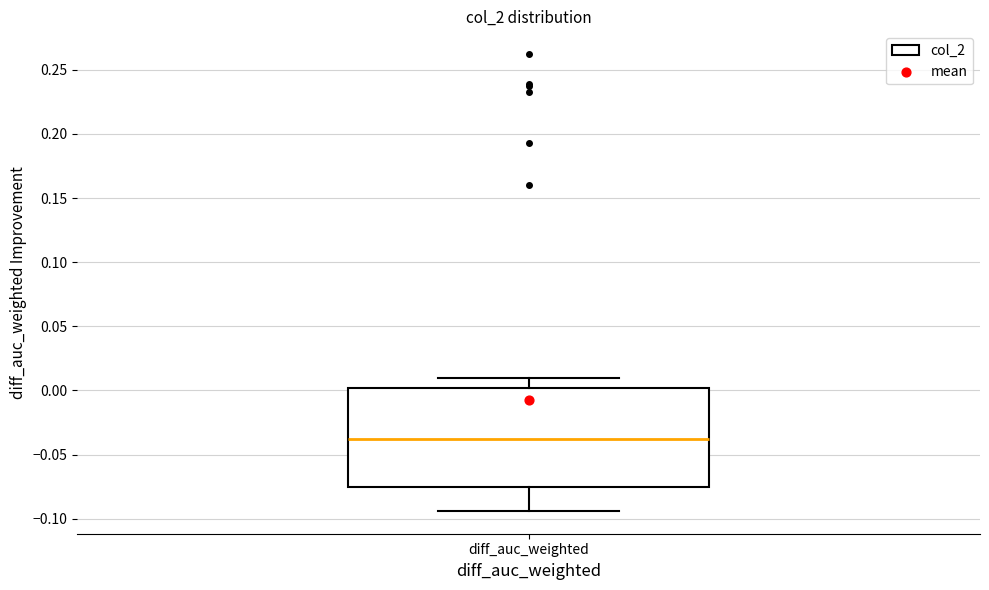

Transcribe this box plot: give where the median line is, the range the box spans, and where the two whiskers end, as read against the y-axis. The values are not printed on the chart, so give them approximately, as read against the axis.

median -0.040, box -0.075 to 0.000, whiskers -0.095 to 0.010